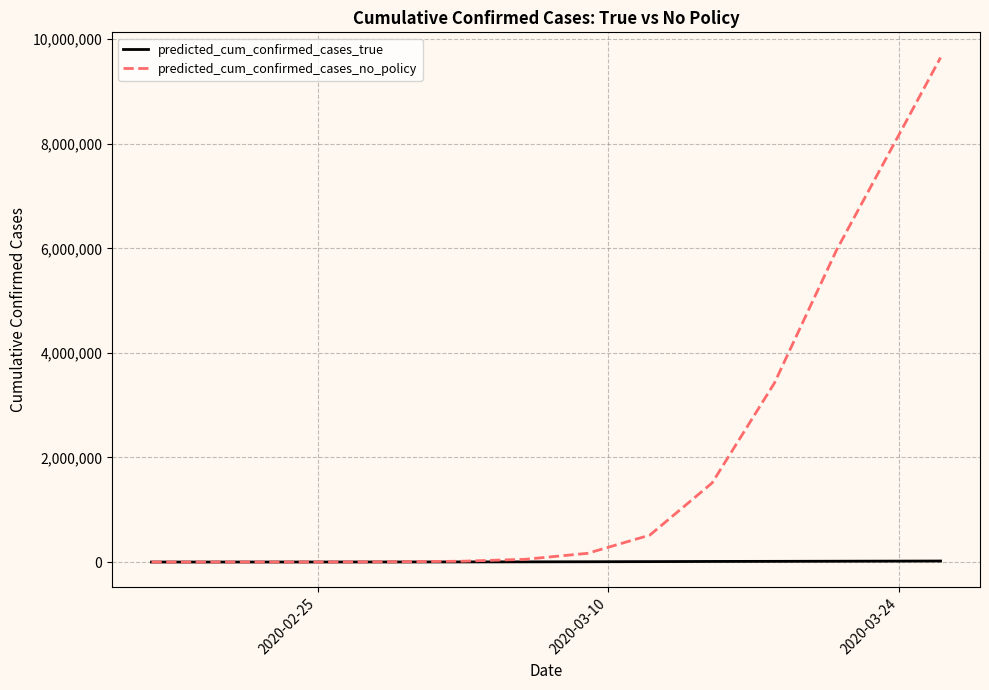

Which series has the largest total across all categories?

predicted_cum_confirmed_cases_no_policy